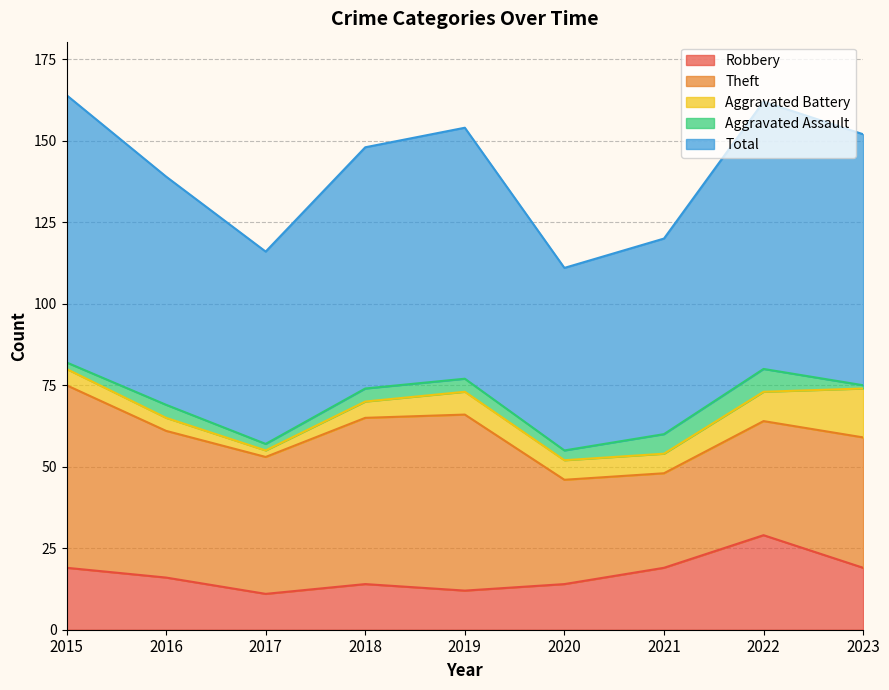

Where does the Theft series first go above 42?

2015